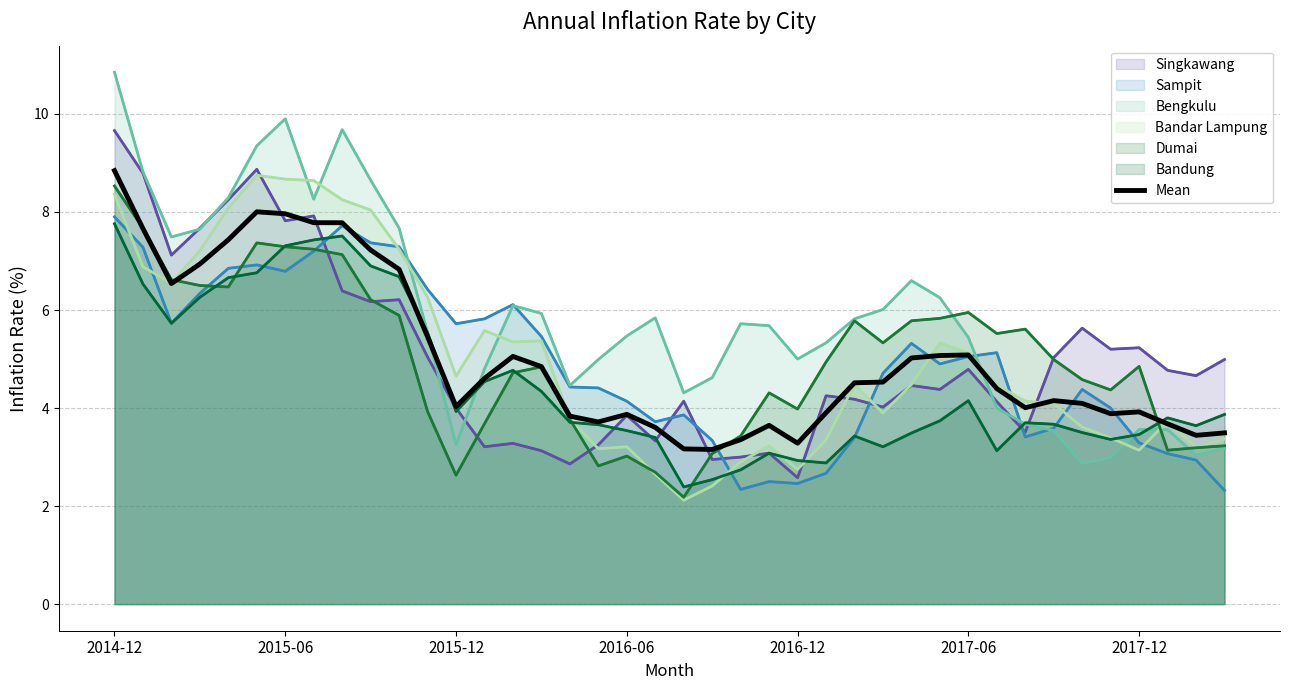

What is the maximum value shown in the chart?

10.8